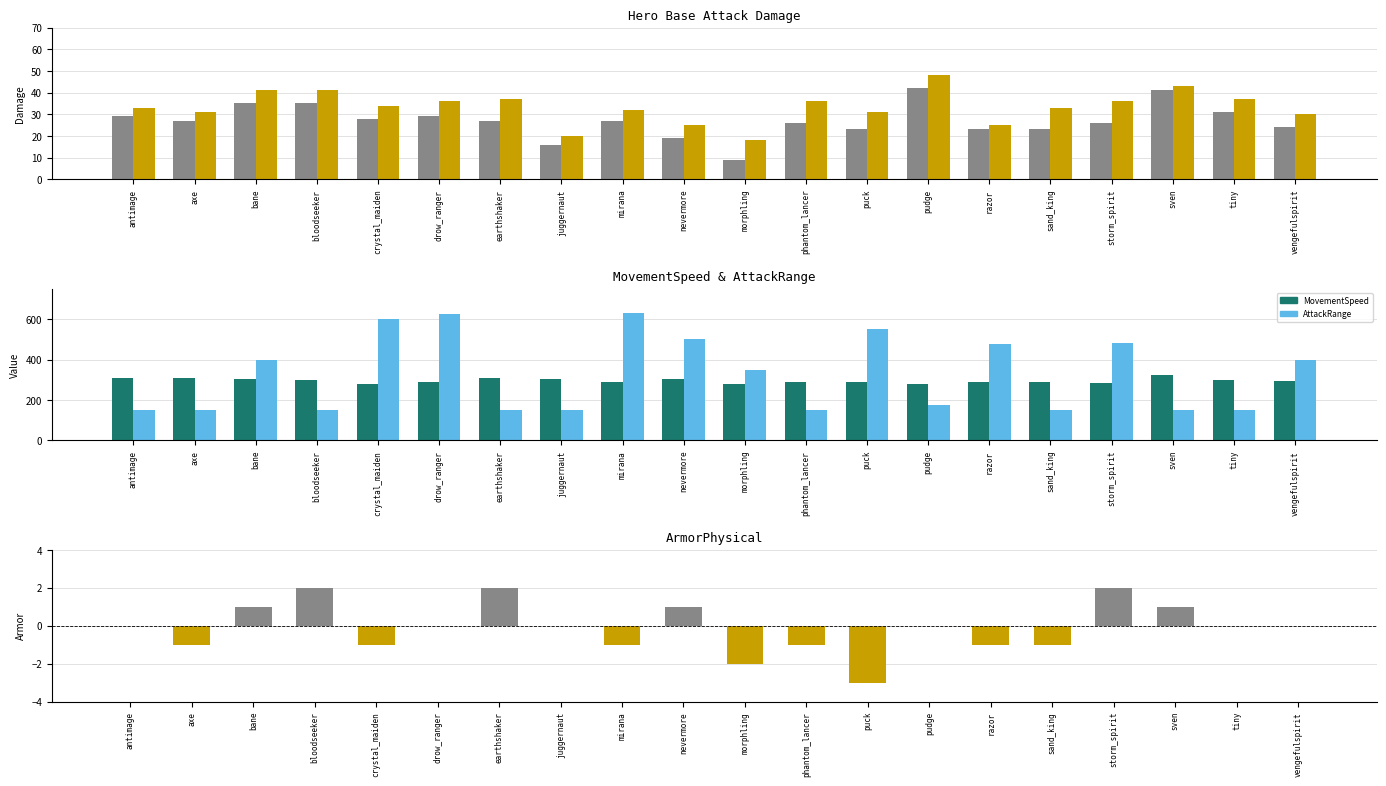

How many bars are there in total?

100